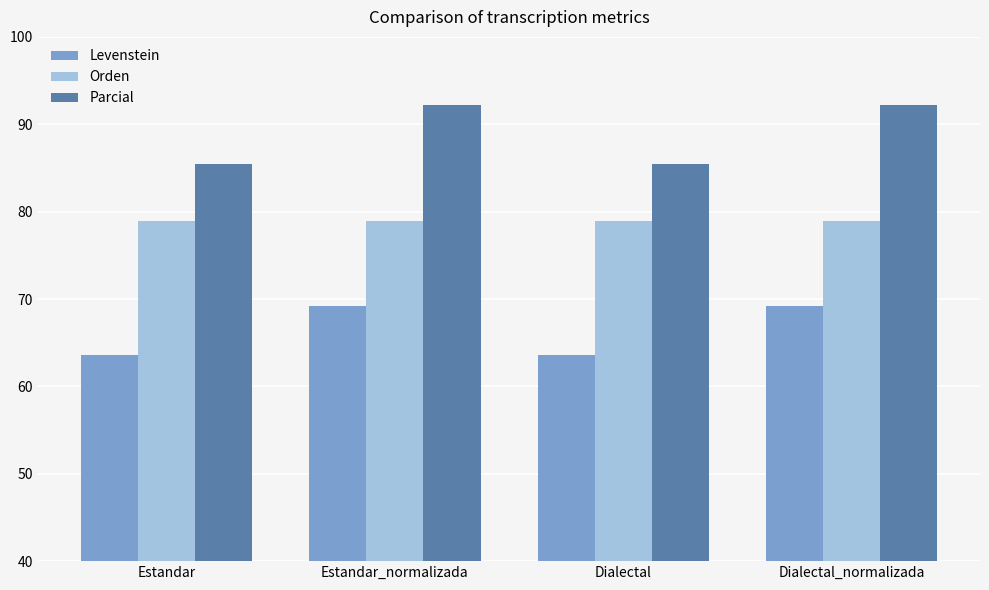

How many bars are there in each group?

3